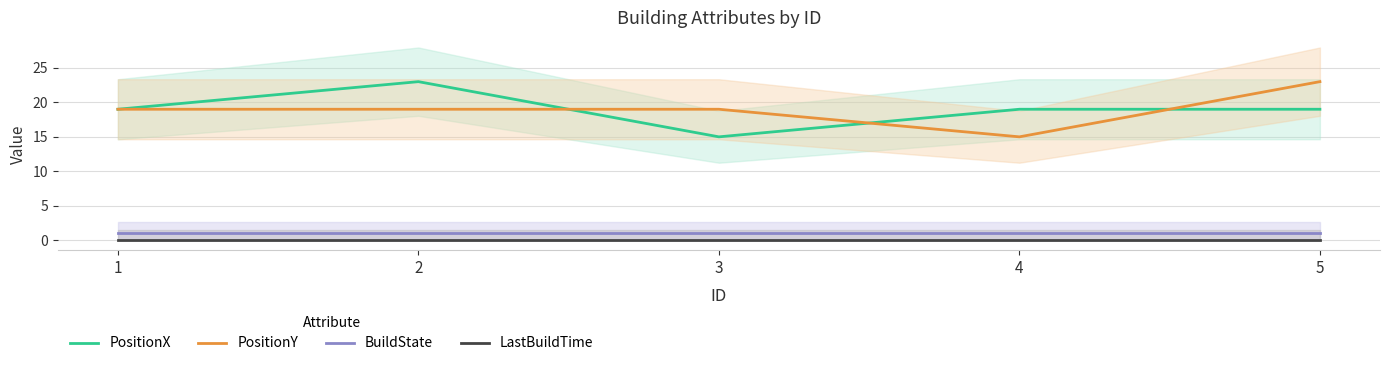

What is the difference between the maximum and minimum values in the PositionY series?

8